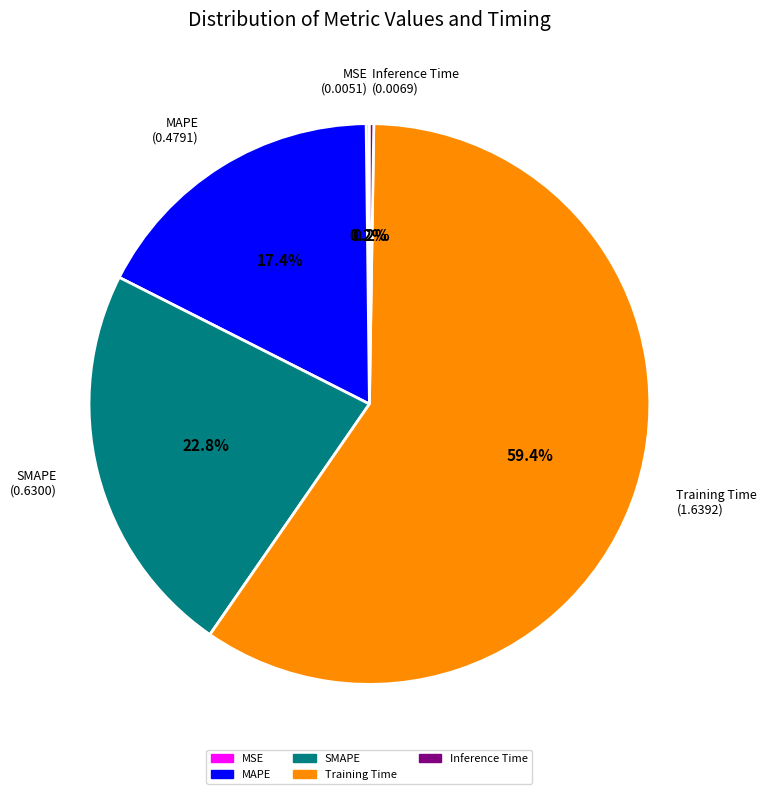

Is there any slice that represents more than half of the pie?

Yes